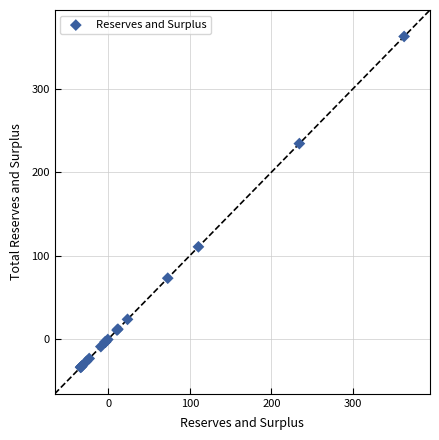

What Y value in the scatter plot is closest to 164?

110.6